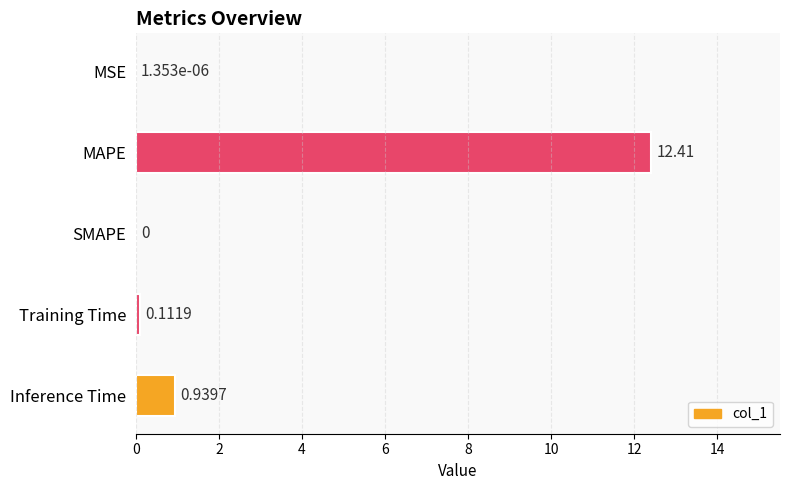

Does the chart contain stacked bars?

No